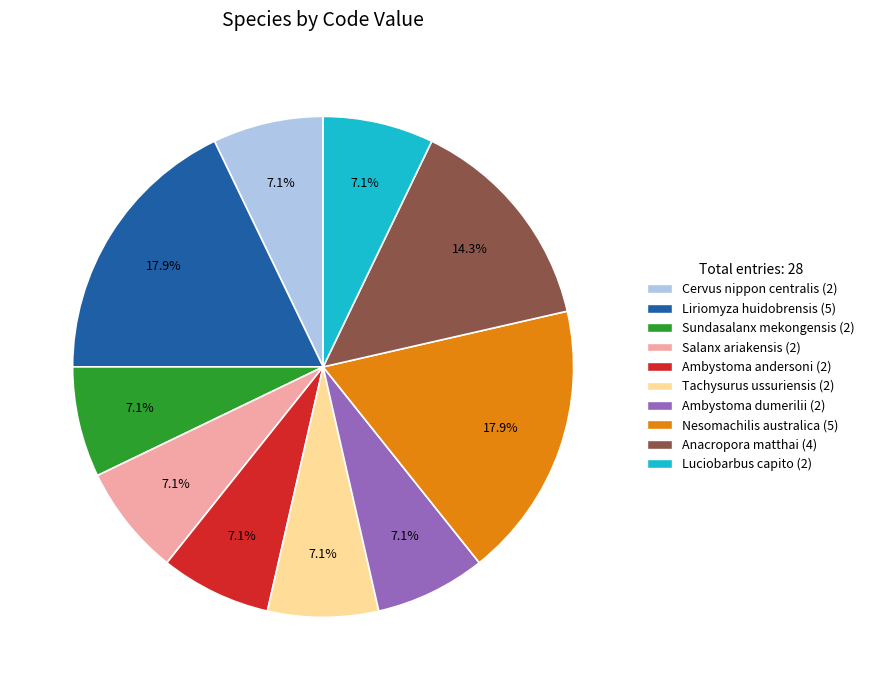

Approximately how many times larger is the value at Ambystoma andersoni compared to Cervus nippon centralis?

1.0